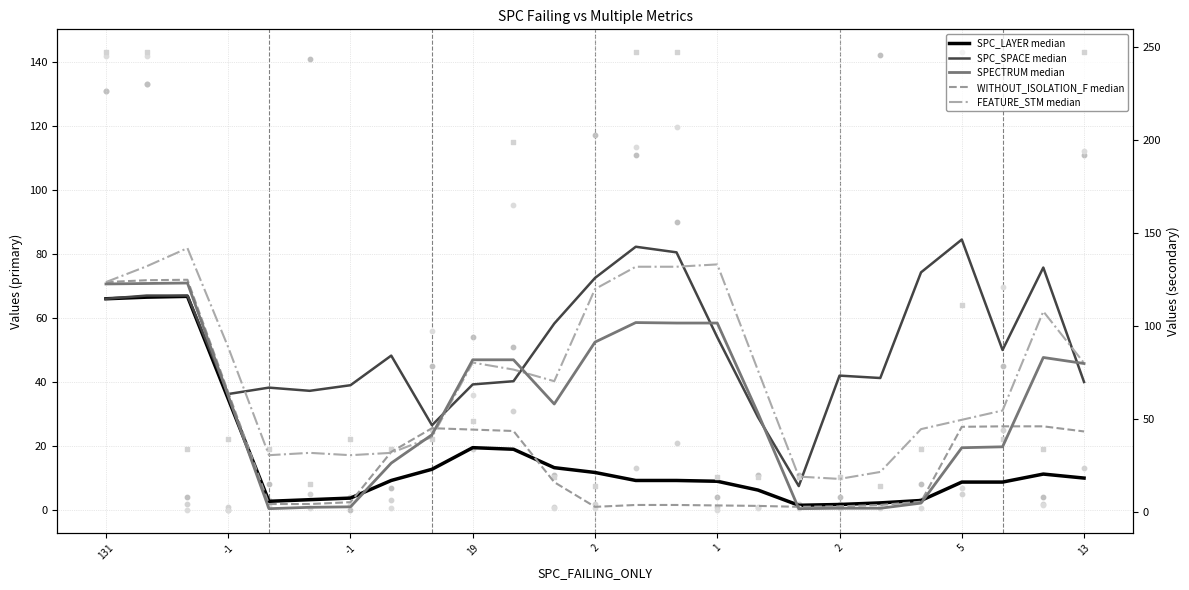

At how many categories does at least one series exceed 79?

13